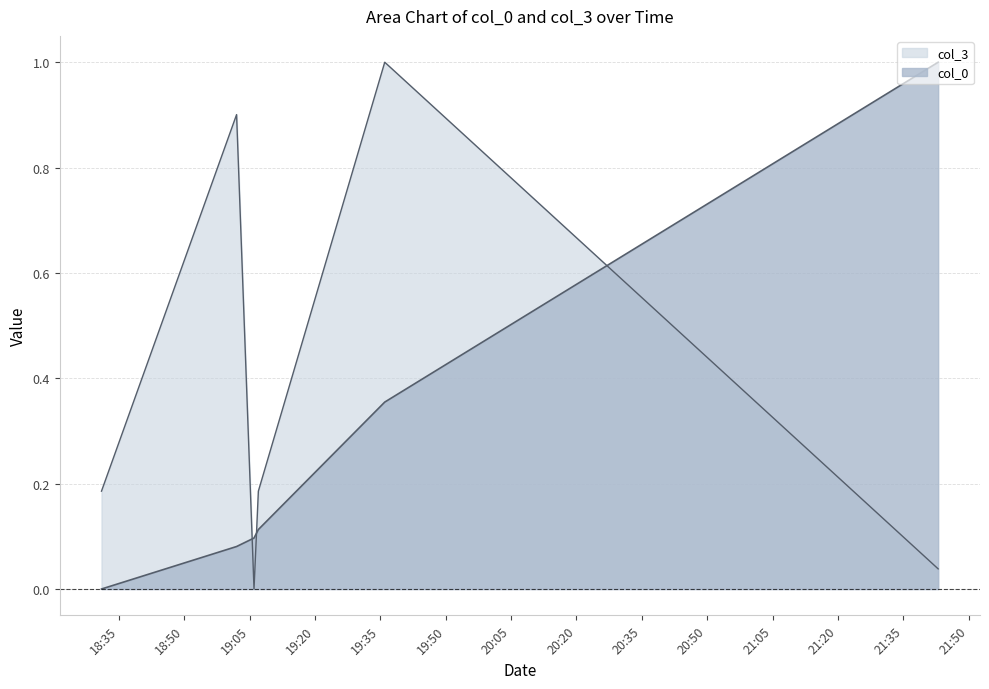

How many intersections are there between col_0 and col_3?

3